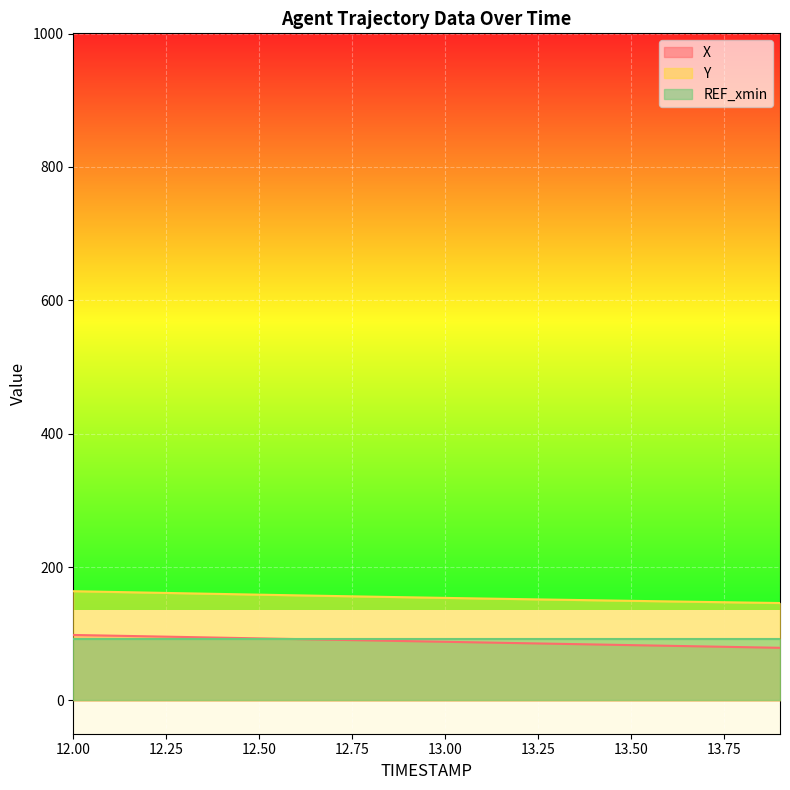

True or false: Y and X intersect in this chart.

False